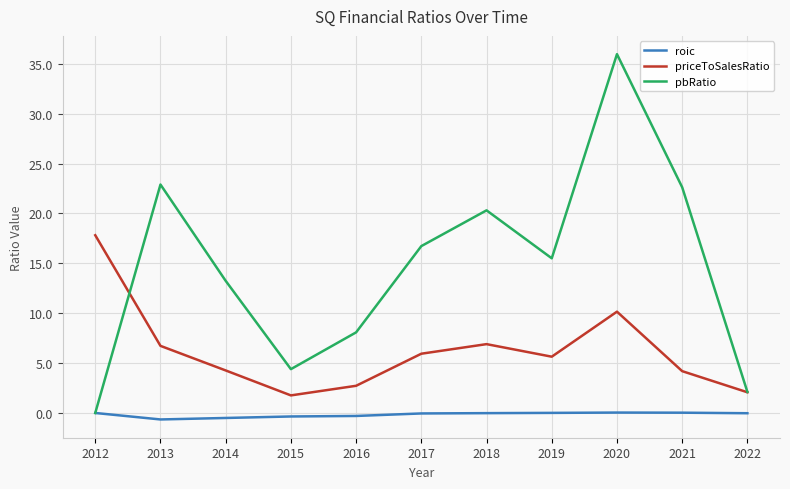

Does the chart have visible grid lines?

Yes